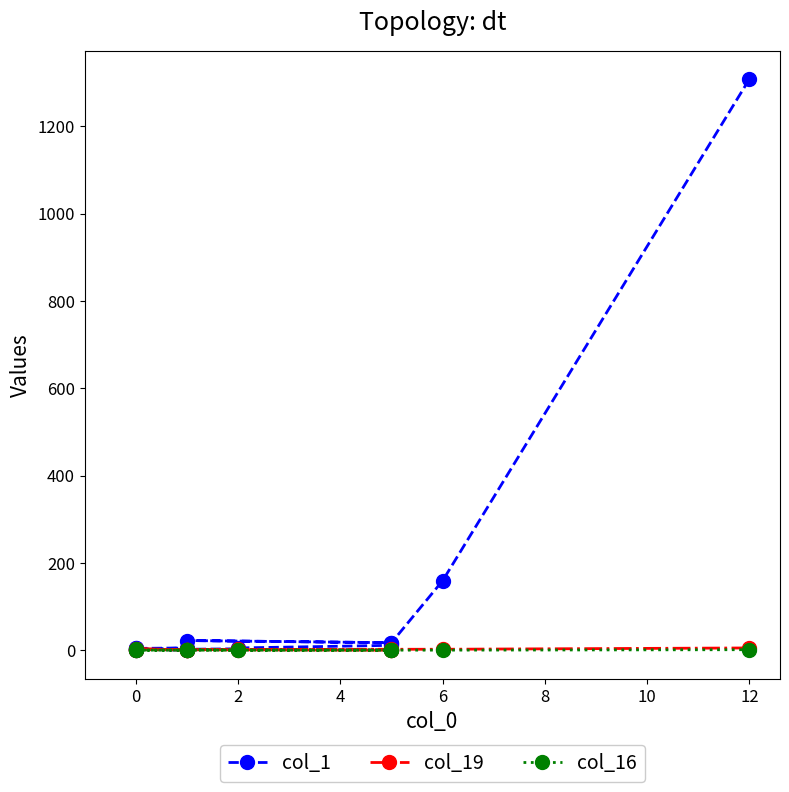

Does the chart have visible grid lines?

No